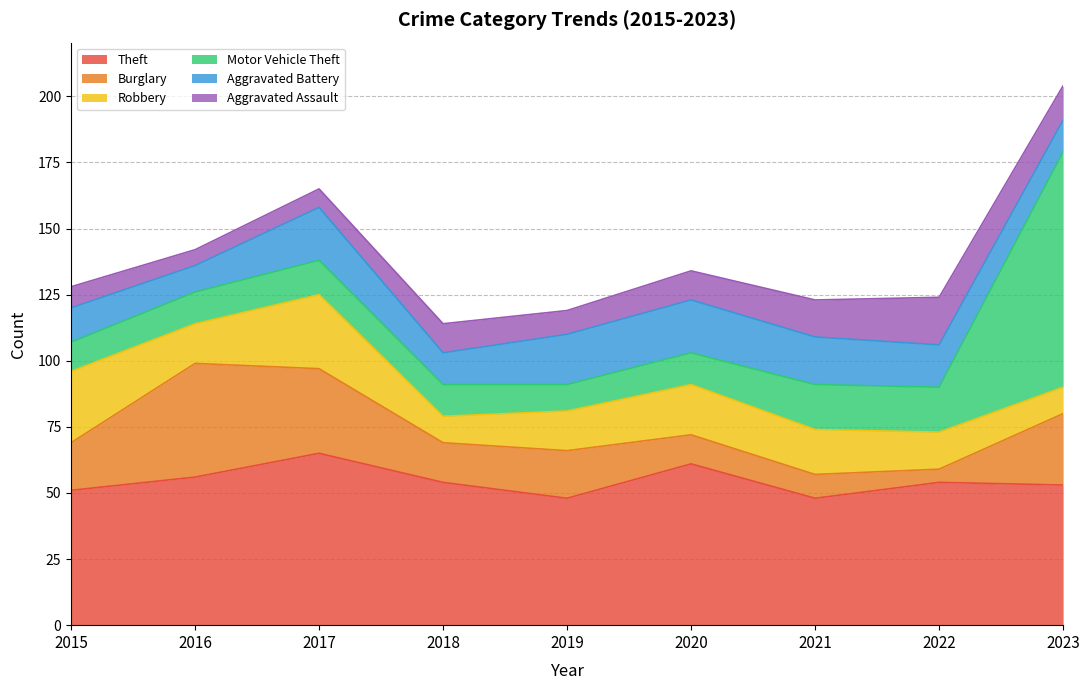

Rank the series at 2017 from lowest to highest value.

Aggravated Assault, Motor Vehicle Theft, Aggravated Battery, Robbery, Burglary, Theft